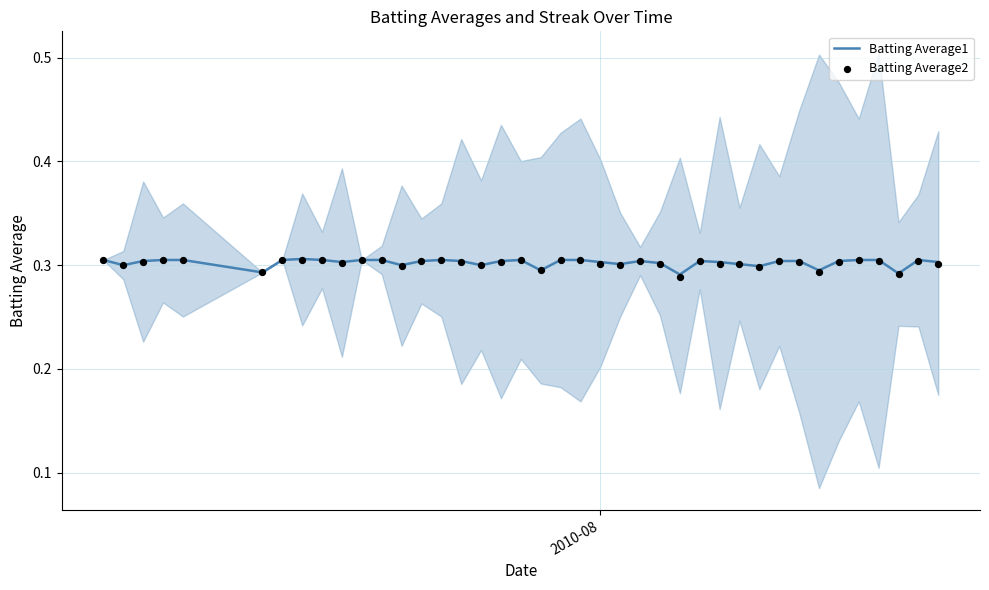

Which series reaches the maximum Y coordinate?

Batting Average1